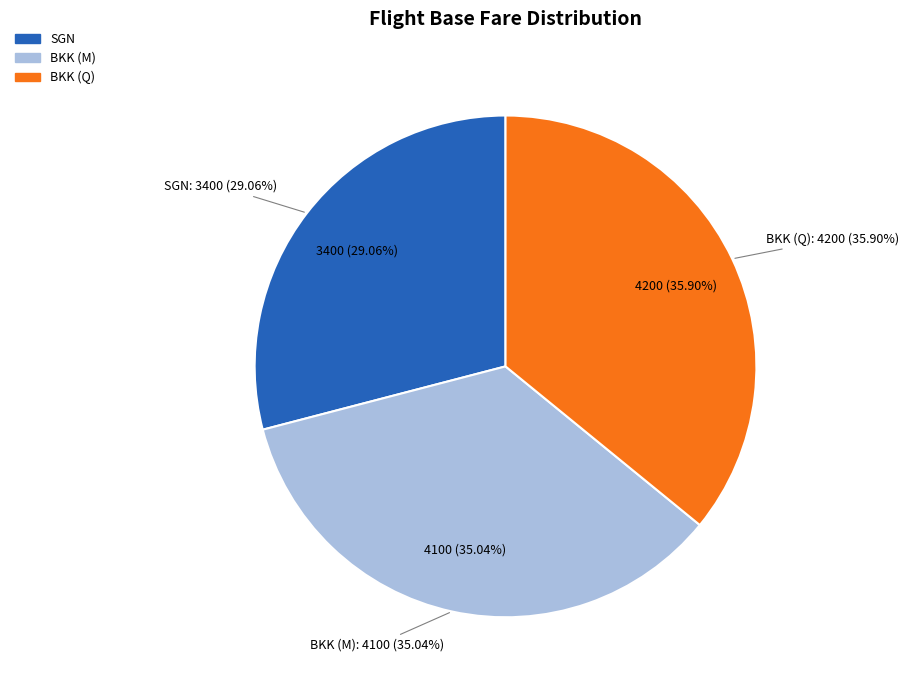

Is there any slice that represents more than half of the pie?

No